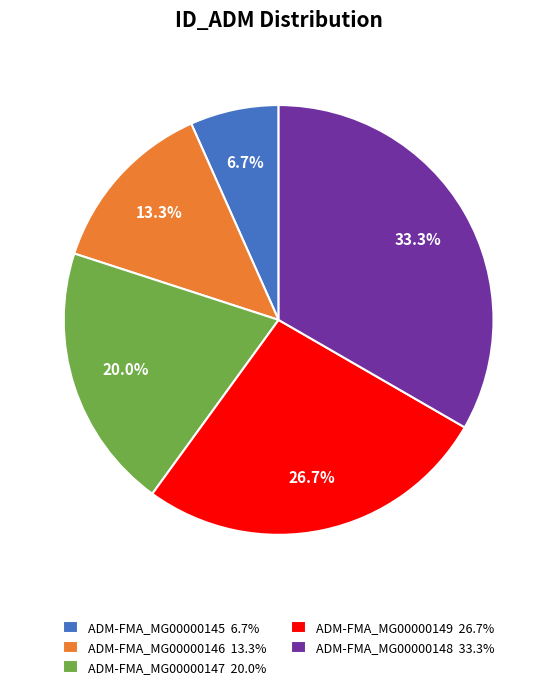

To the nearest percent, what portion does ADM-FMA_MG00000147 represent?

20%